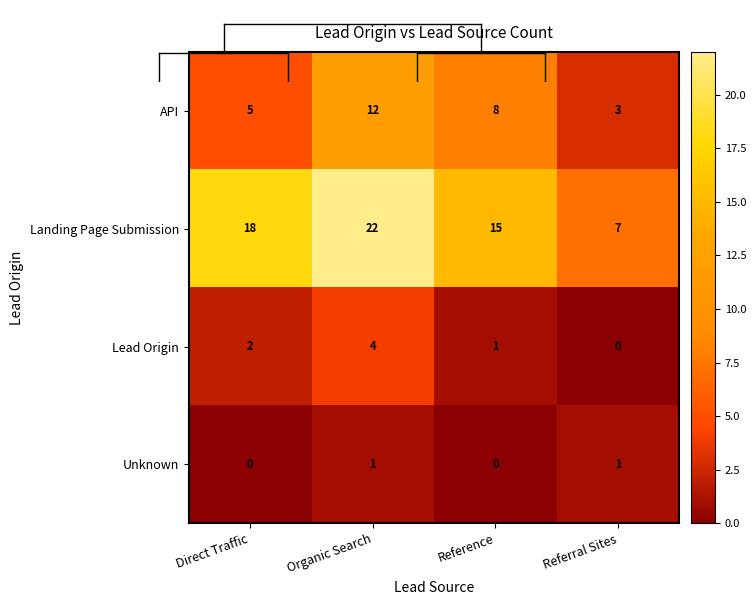

Reading right to left, what are all the values shown in this chart?

API: Referral Sites=3	Reference=8	Organic Search=12	Direct Traffic=5
Landing Page Submission: Referral Sites=7	Reference=15	Organic Search=22	Direct Traffic=18
Lead Origin: Referral Sites=0	Reference=1	Organic Search=4	Direct Traffic=2
Unknown: Referral Sites=1	Reference=0	Organic Search=1	Direct Traffic=0